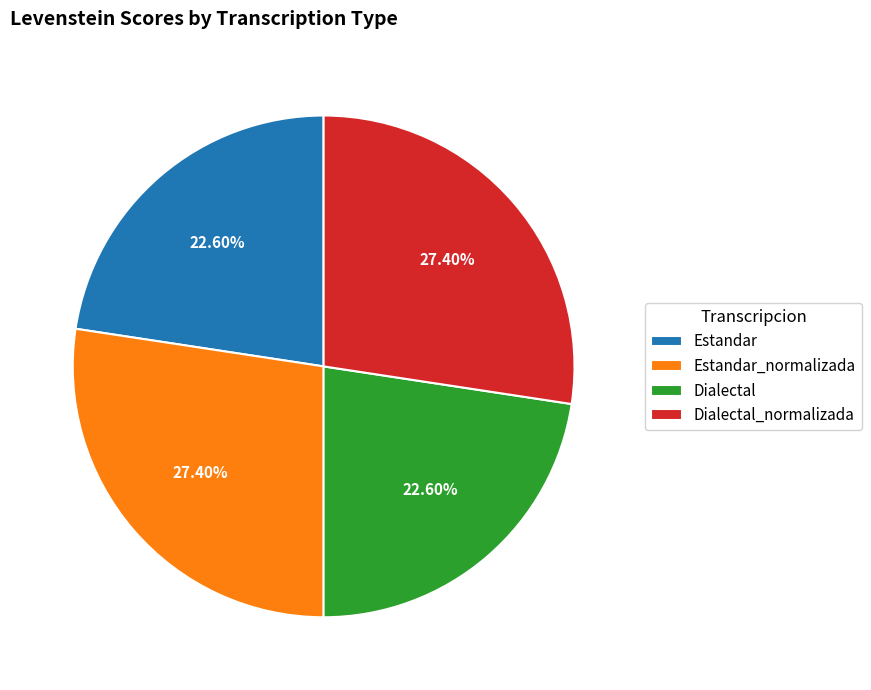

Between Estandar and Dialectal_normalizada, which is larger?

Dialectal_normalizada